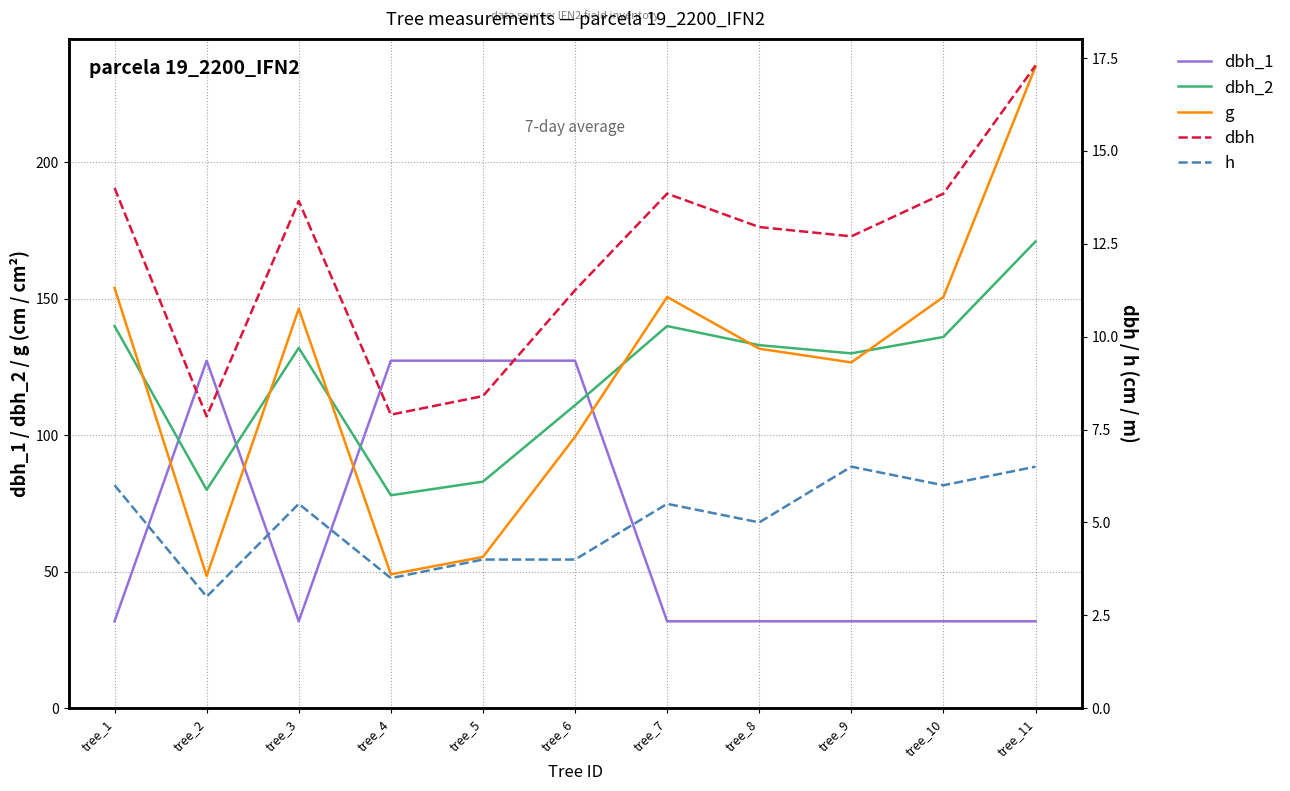

Is the value of h at tree_3 greater than the value of dbh_2 at tree_9?

No